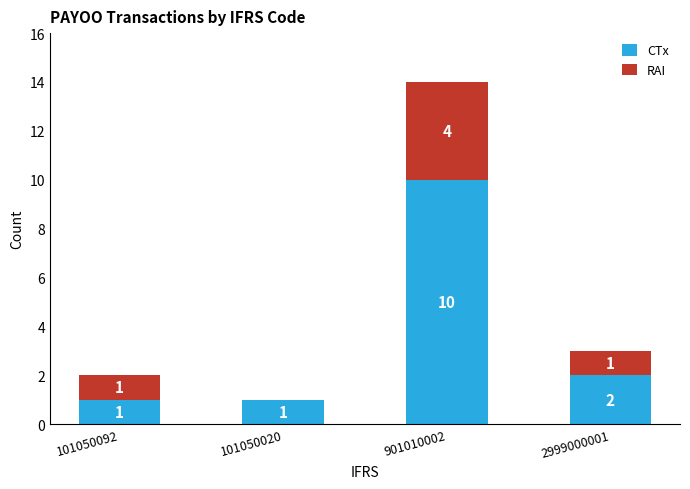

What is the total value across all series at 901010002?

14